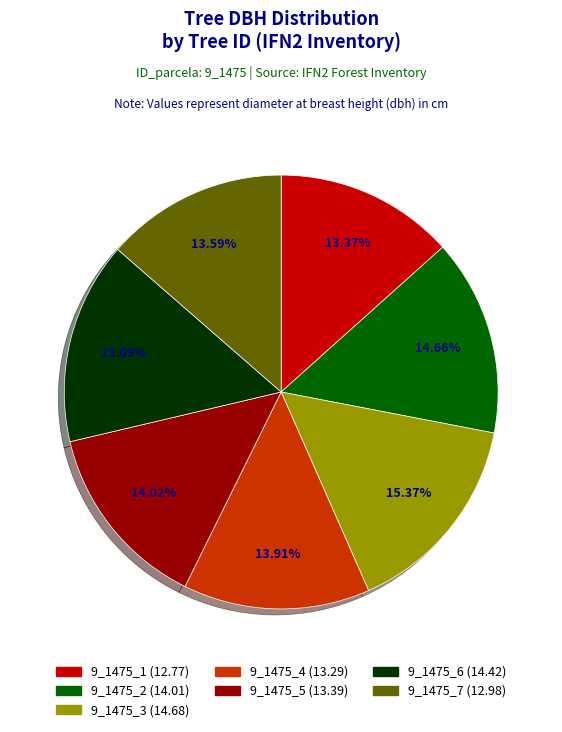

Is there a majority slice in this chart?

No